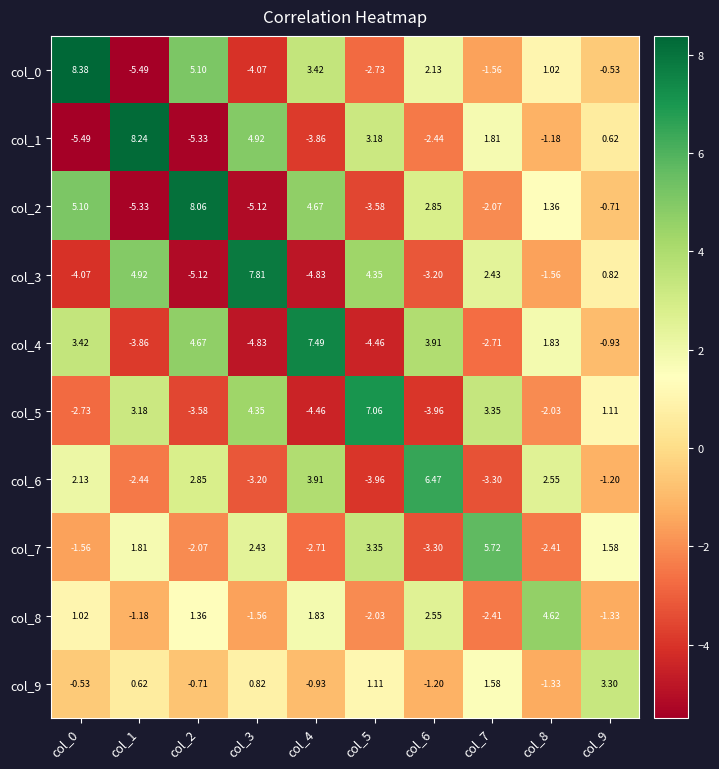

Which has a higher value, col_1 or col_7?

col_7